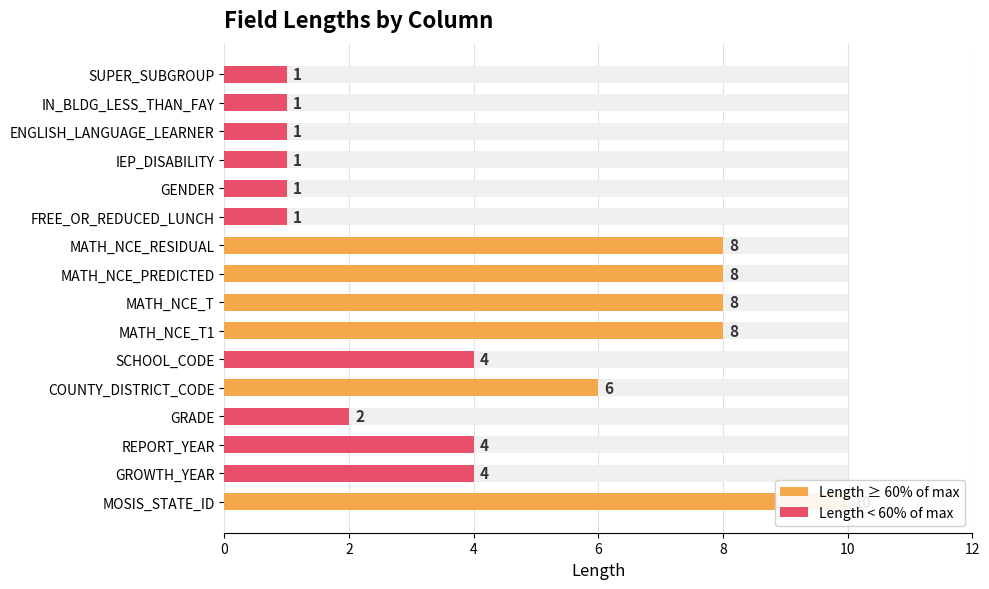

Approximately how many times larger is the value at MOSIS_STATE_ID compared to MATH_NCE_T?

1.2